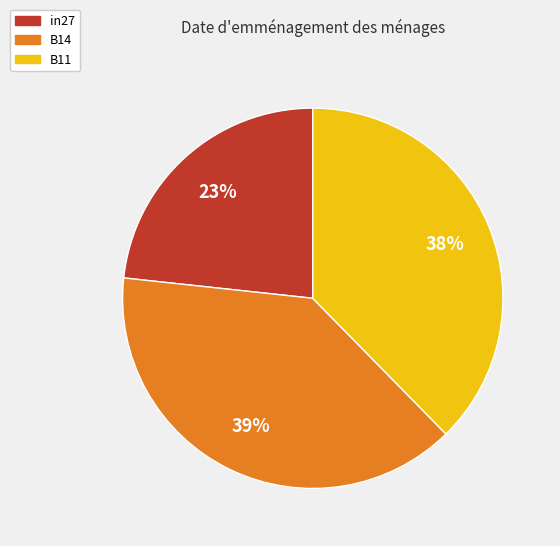

The in27 slice represents 23% of the pie. True or false?

True